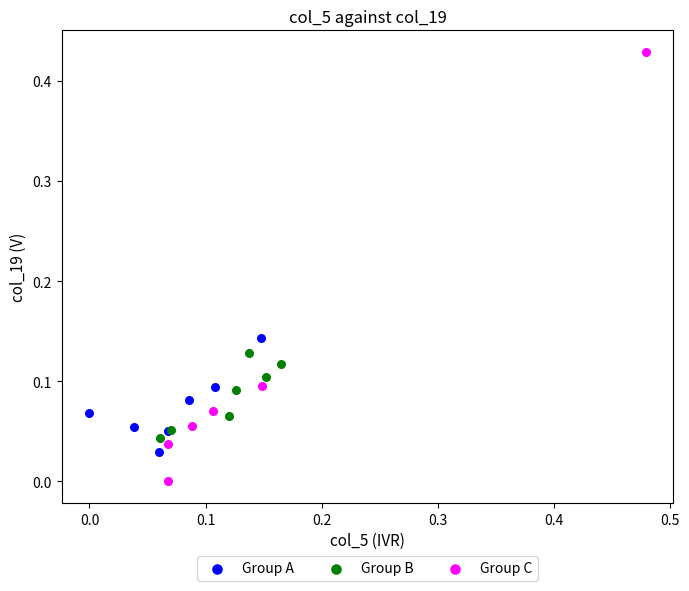

Which series has the widest spread of Y values?

Group C